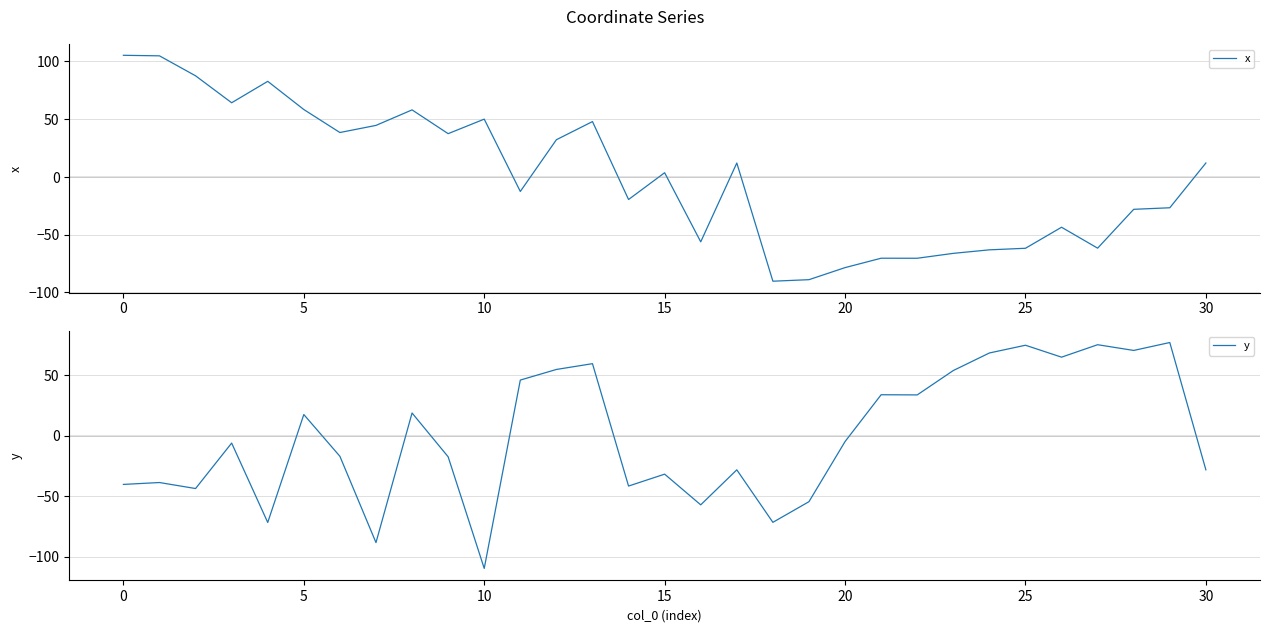

What is the approximate value of y at 25?

75.0